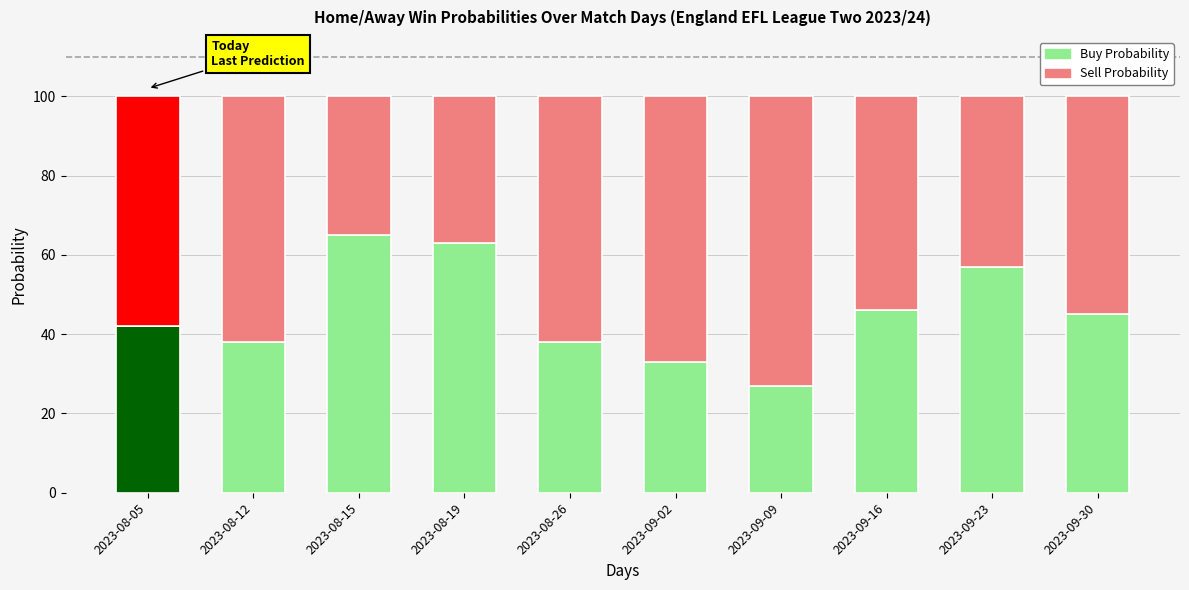

What is the highest value of the Buy Probability series?

65